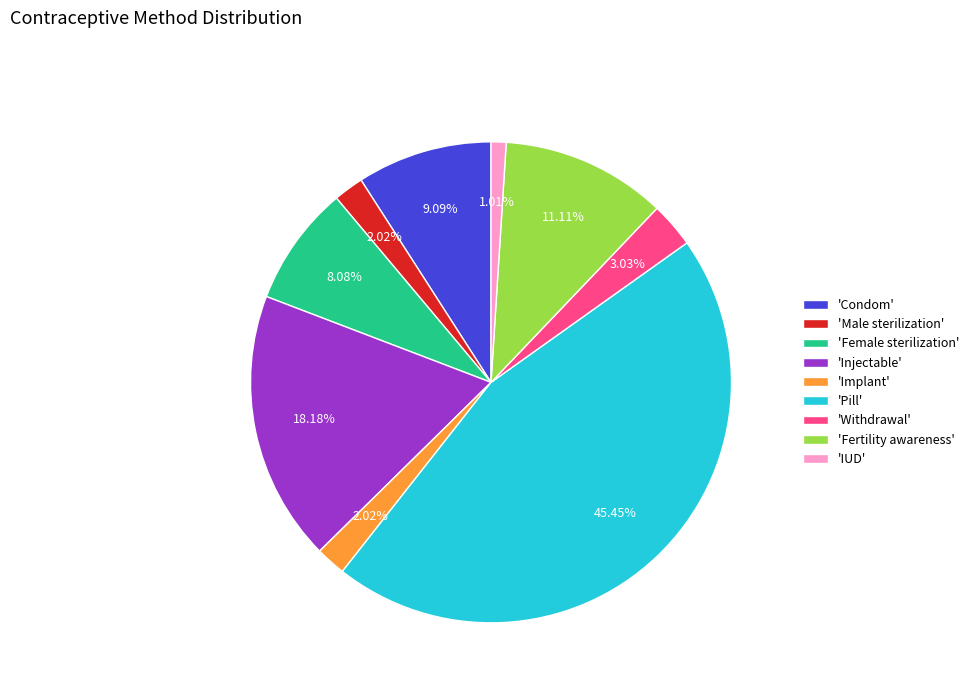

Which slice is the largest?

'Pill'